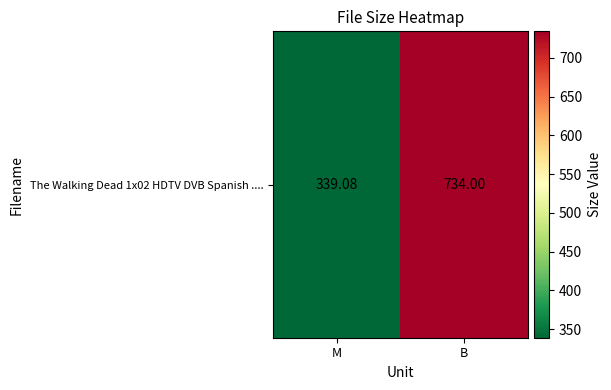

Approximately how many times larger is the value at M compared to B?

0.5